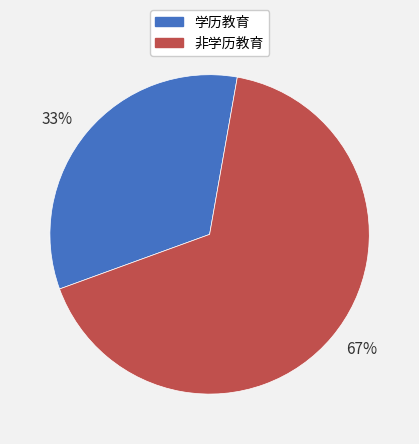

To the nearest percent, what is the average slice percentage?

50%